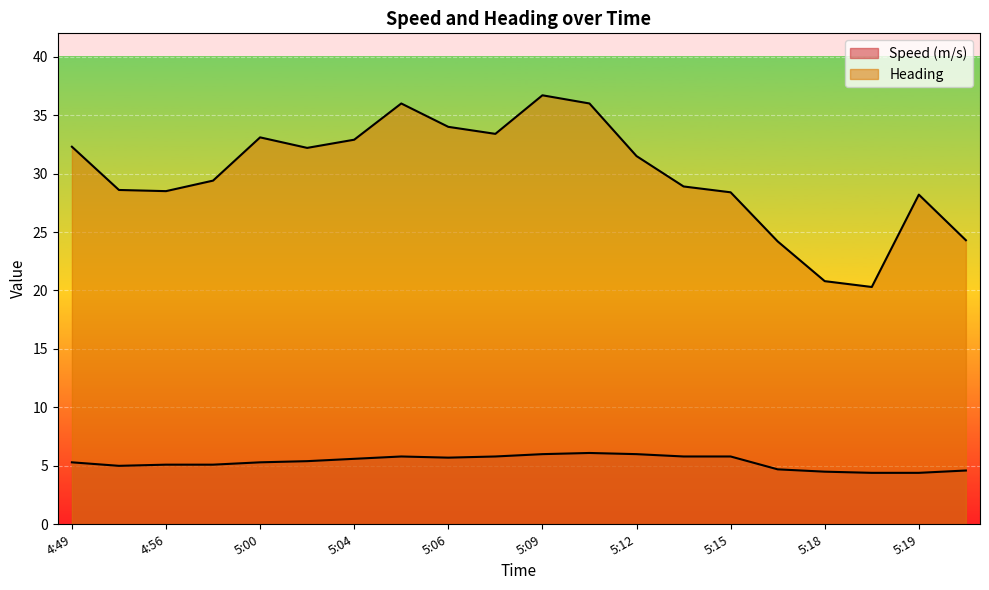

What is the total value across all series at 5:19?

32.6